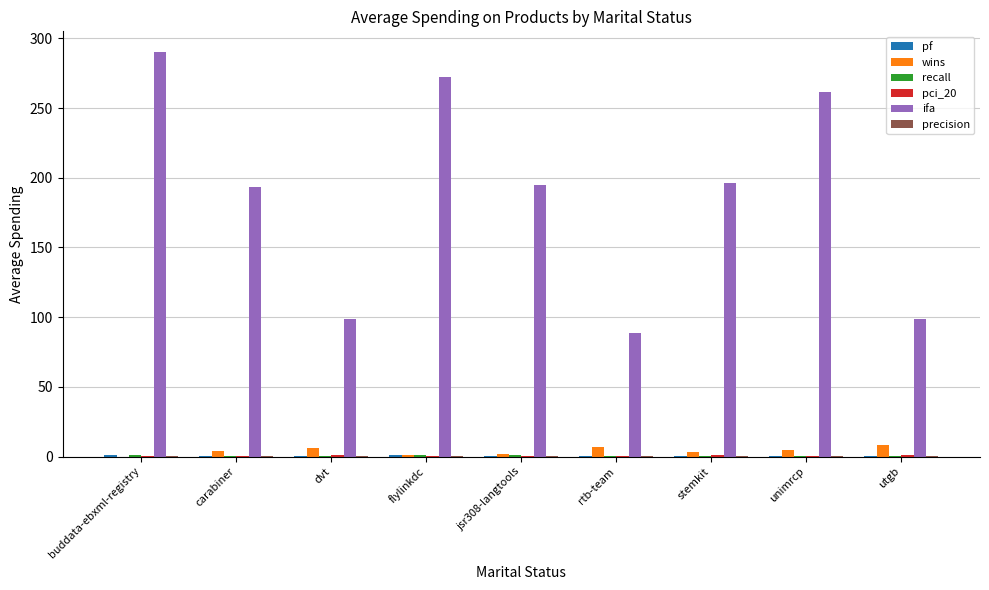

Which series changed the most between rtb-team and unimrcp?

ifa